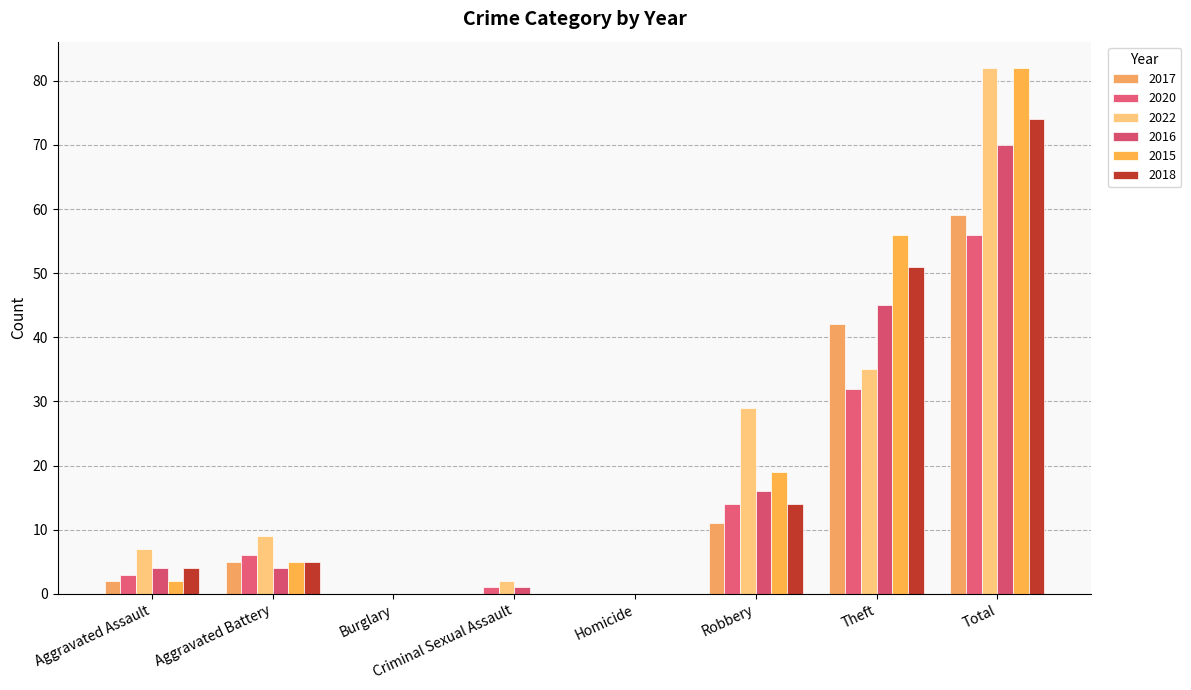

What are all the series names shown in the legend?

2017, 2020, 2022, 2016, 2015, 2018